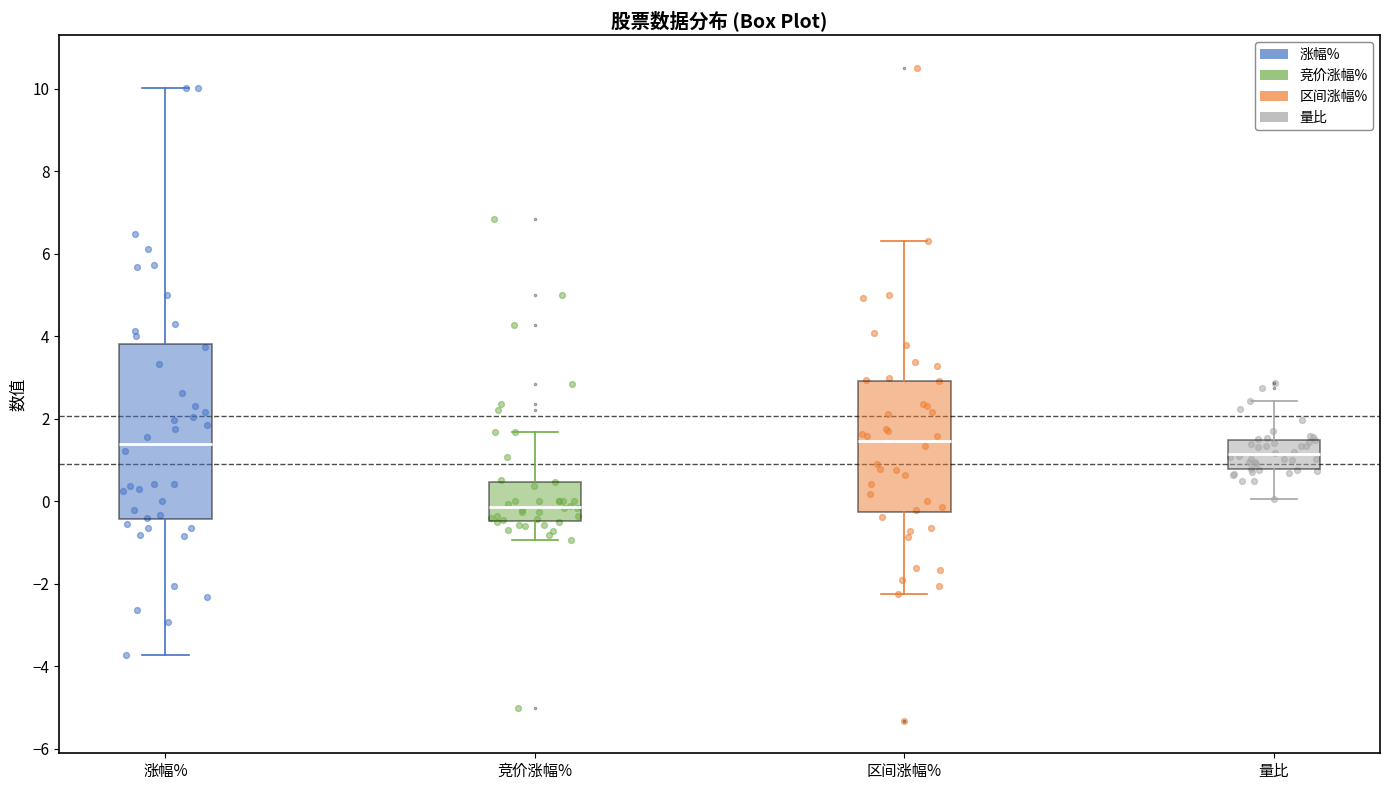

Reading left to right, transcribe this box plot: for each box, give where its median line is, the range the box spans, and where its two whiskers end, as read against the y-axis. The values are not printed on the chart, so give them approximately, as read against the axis.

涨幅%: median 1.4, box -0.4 to 3.8, whiskers -3.8 to 10.0
竞价涨幅%: median -0.2, box -0.4 to 0.4, whiskers -1.0 to 1.6
区间涨幅%: median 1.4, box -0.2 to 3.0, whiskers -2.2 to 6.4
量比: median 1.2, box 0.8 to 1.4, whiskers 0.0 to 2.4